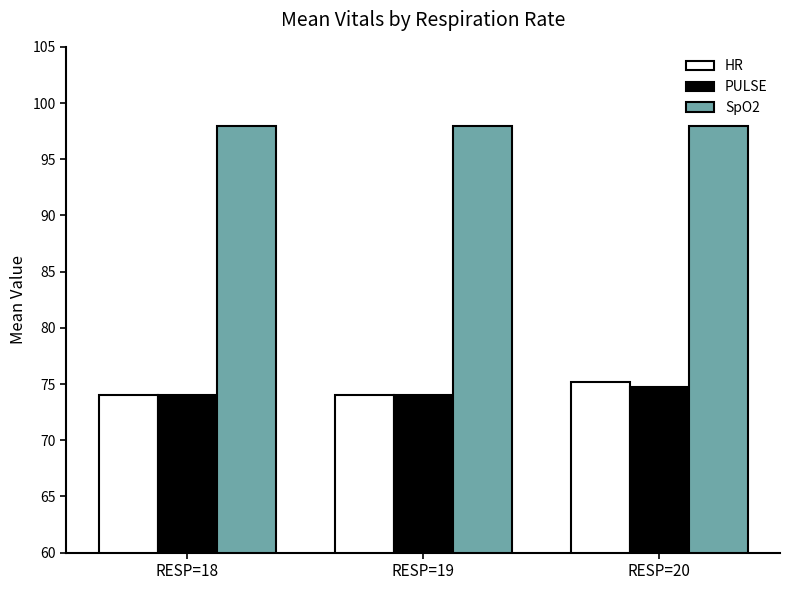

The SpO2 series shows 98.0 at RESP=18. True or false?

True